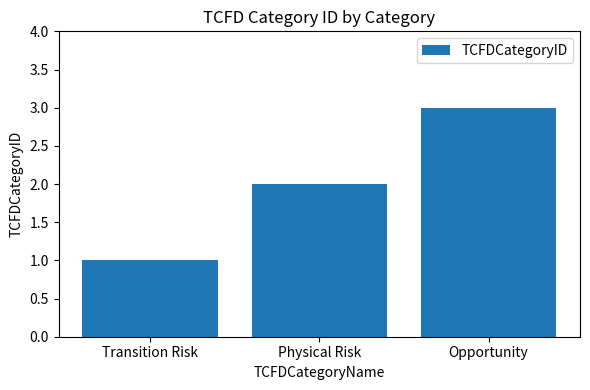

Does the chart contain any negative values?

No